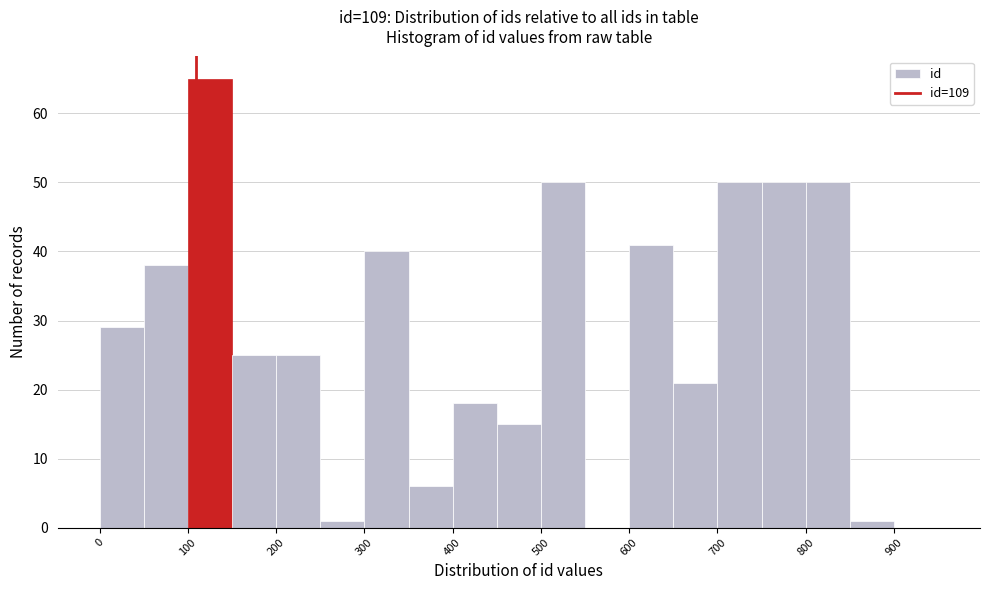

Reading left to right, list every bar in this chart as the range it spans on the x-axis followed by its height. The values are not printed on the chart, so give them approximately, as read against the axis.

0 to 50: 29
50 to 100: 38
100 to 150: 65
150 to 200: 25
200 to 250: 25
250 to 300: 1
300 to 350: 40
350 to 400: 6
400 to 450: 18
450 to 500: 15
500 to 550: 50
550 to 600: 0
600 to 650: 41
650 to 700: 21
700 to 750: 50
750 to 800: 50
800 to 850: 50
850 to 900: 1
900 to 950: 0